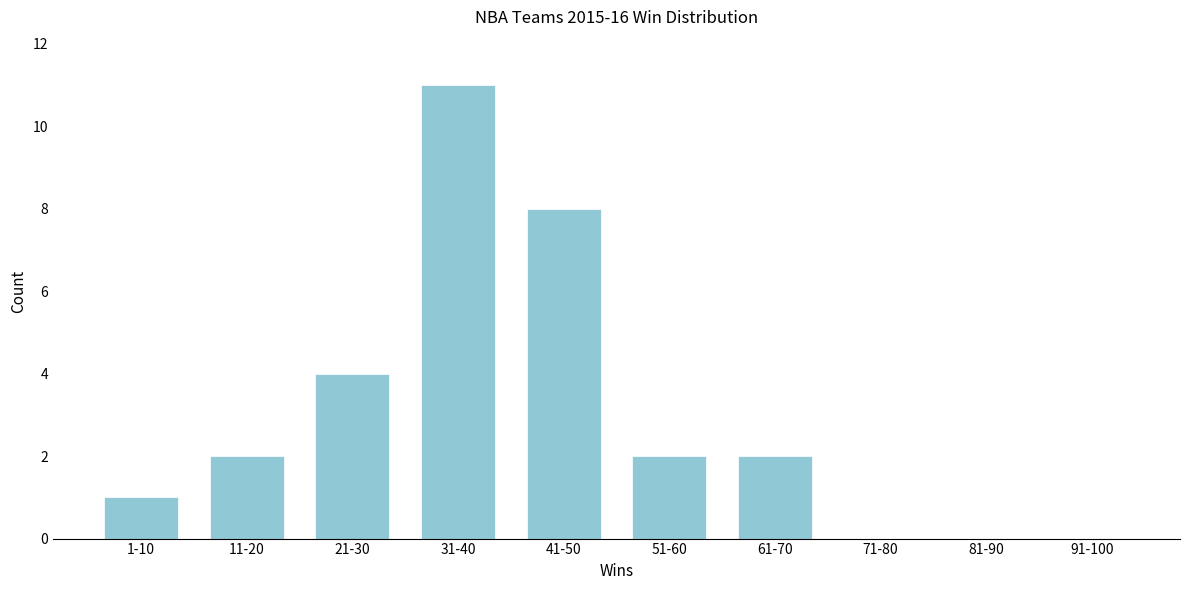

Reading right to left, transcribe all the data shown in this chart.

91-100=0	81-90=0	71-80=0	61-70=2	51-60=2	41-50=8	31-40=11	21-30=4	11-20=2	1-10=1